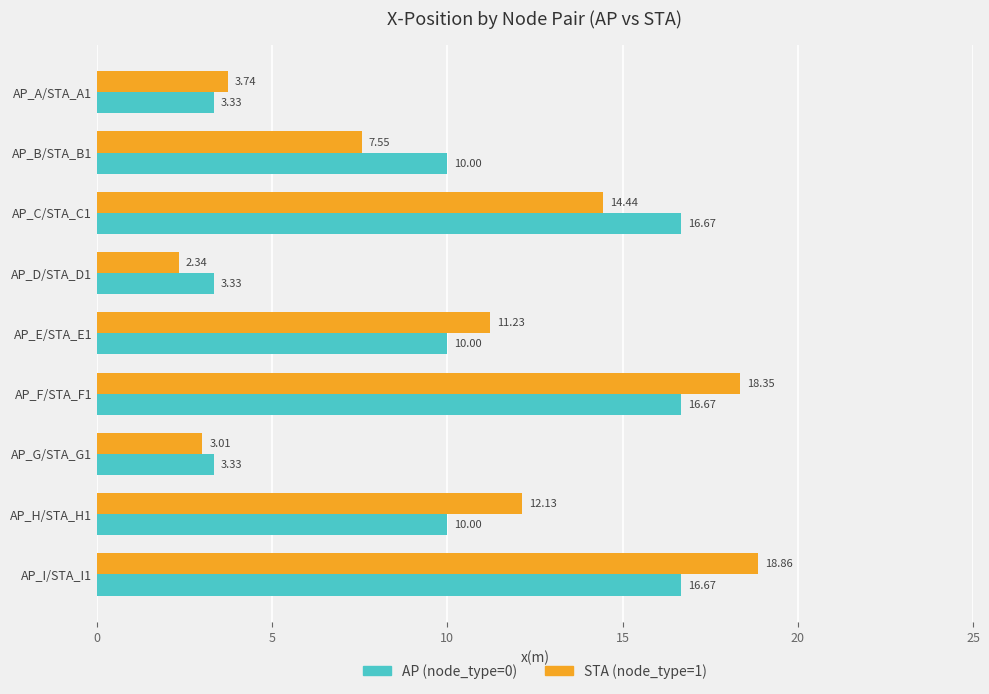

Which series has the widest spread of values?

STA (node_type=1)